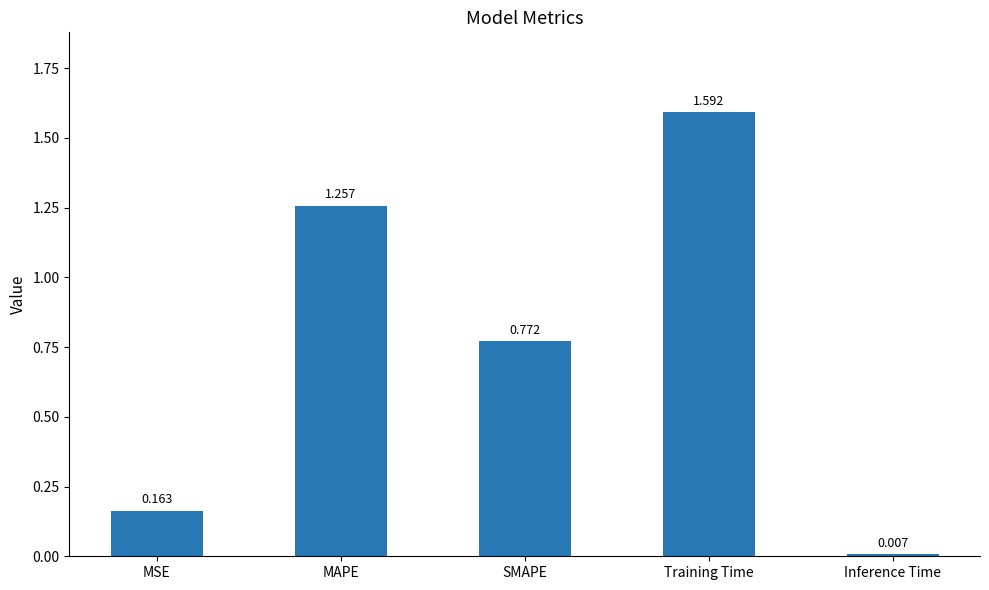

List the labels in order of value, largest first.

Training Time, MAPE, SMAPE, MSE, Inference Time